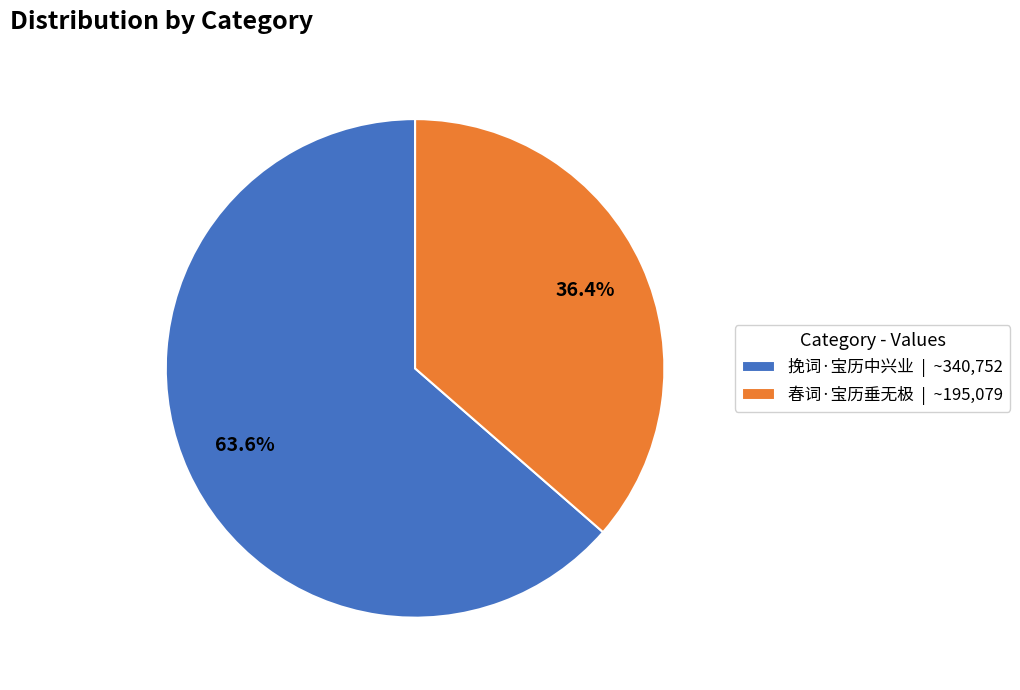

To the nearest percent, what portion does 春词·宝历垂无极 represent?

36%